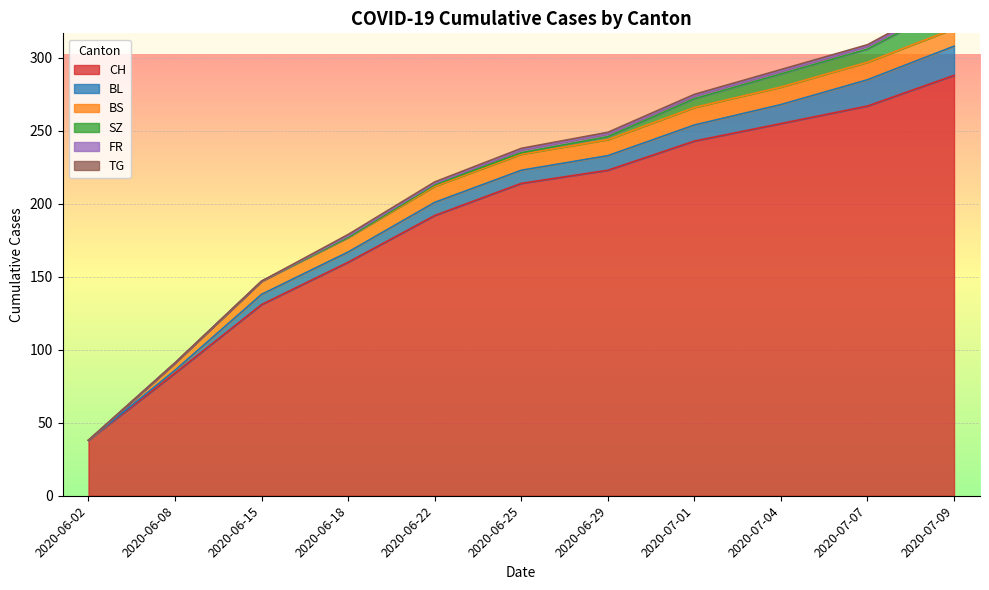

The FR series shows 1 at 2020-06-29. True or false?

False